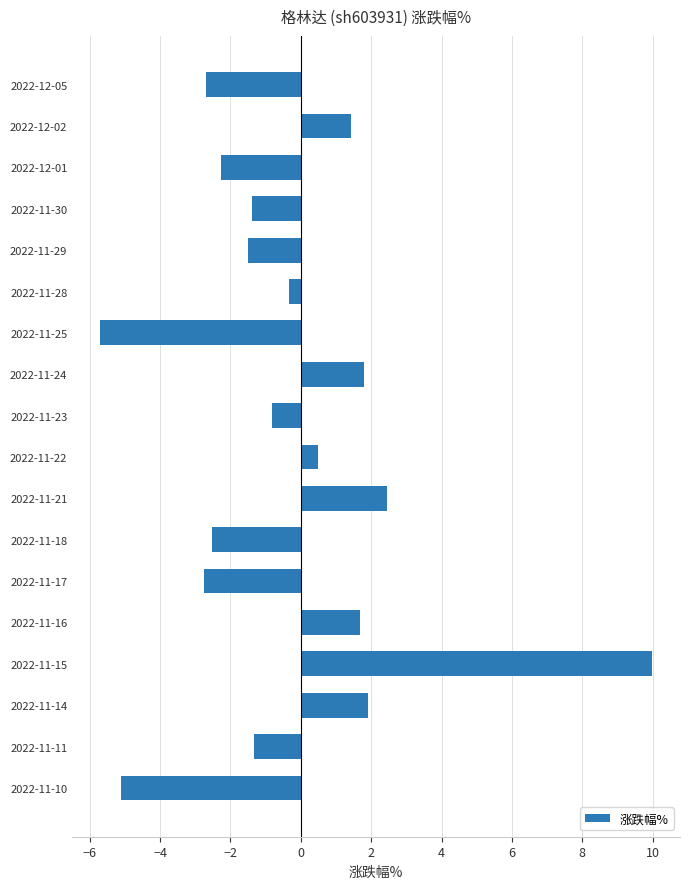

The chart shows a value of 0.5 at 2022-11-22. True or false?

True